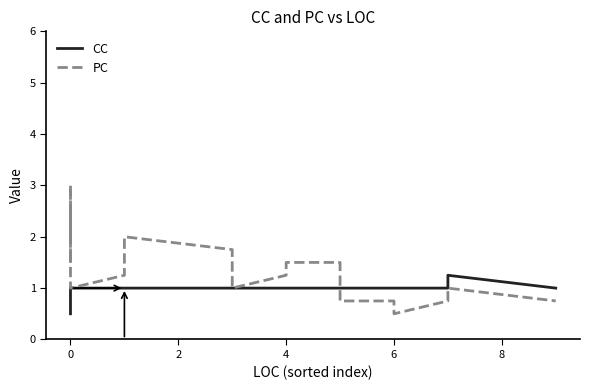

Is it true that CC equals 0.2 at 0?

False